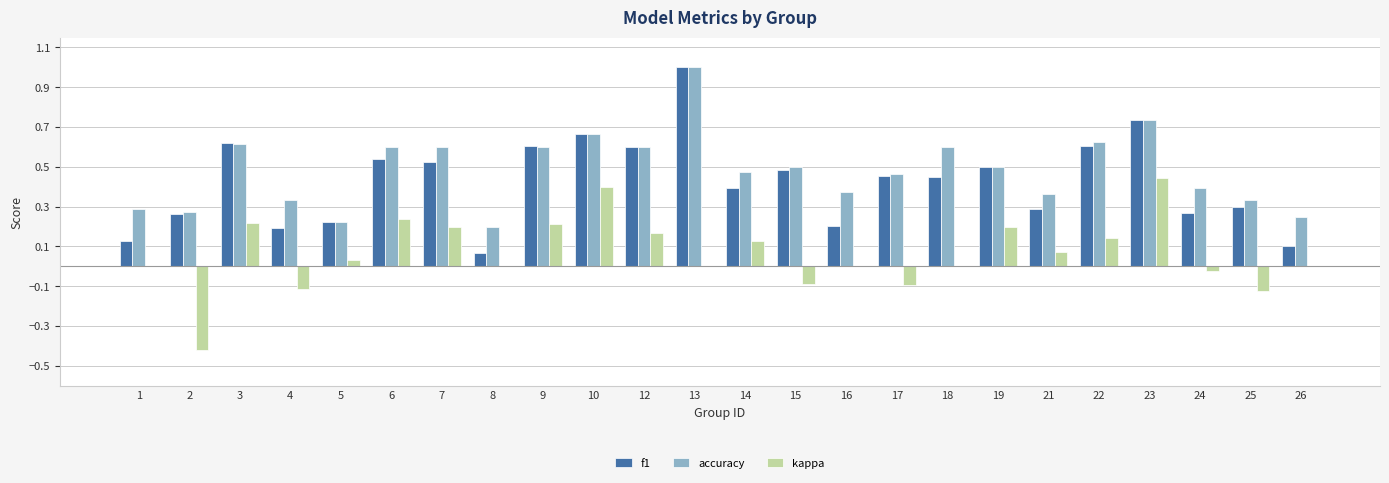

What is the sum of all f1 values?

10.2